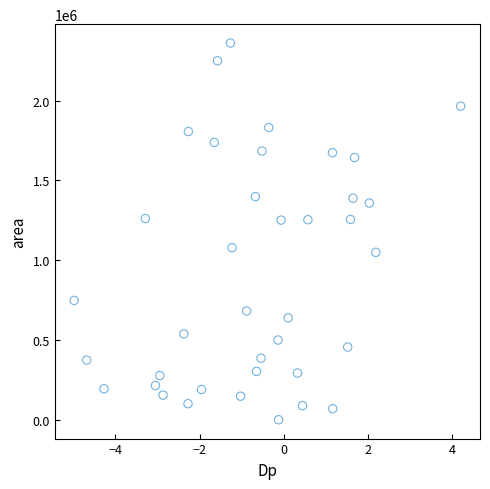

What is the range of Y values (max minus min)?

2360000